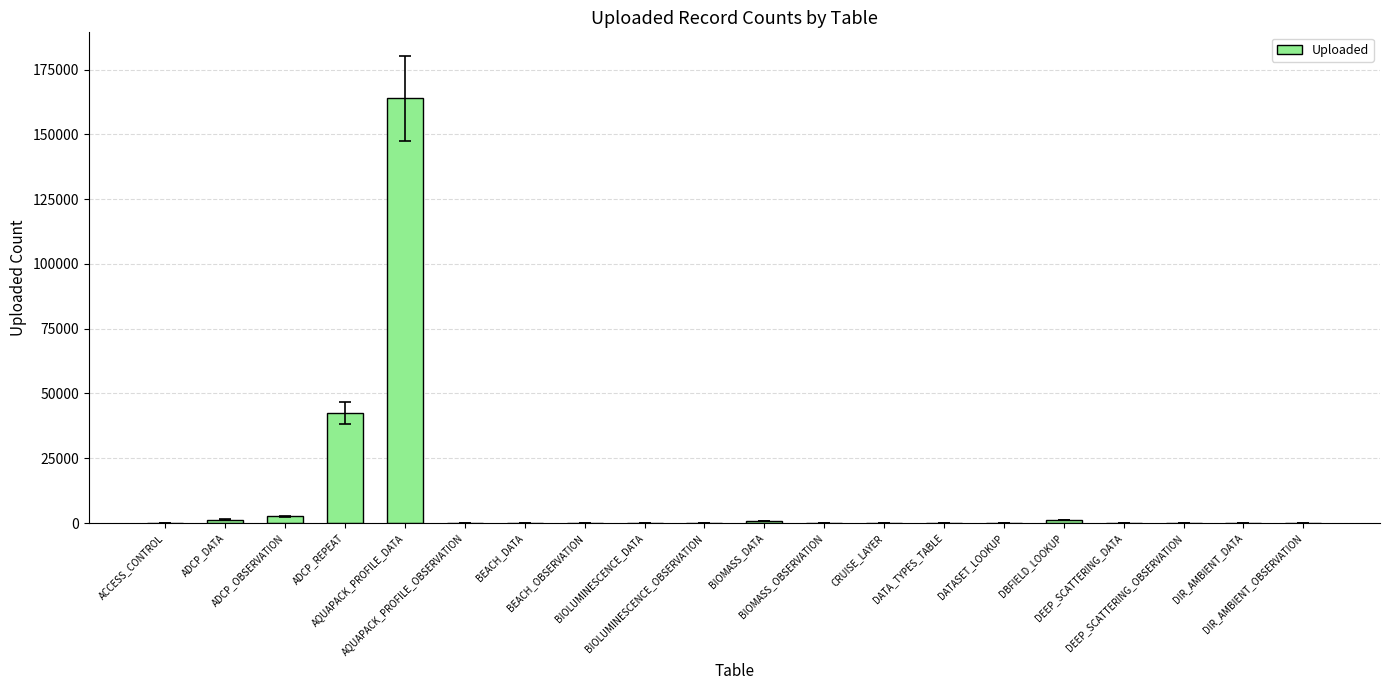

Which category has the highest value across all series?

AQUAPACK_PROFILE_DATA